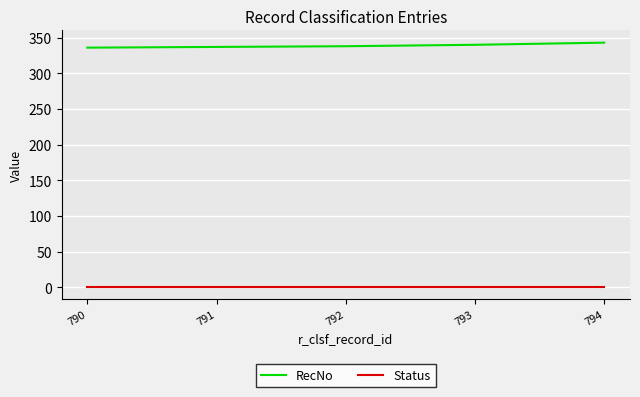

List the series in order of their overall mean, lowest first.

Status, RecNo